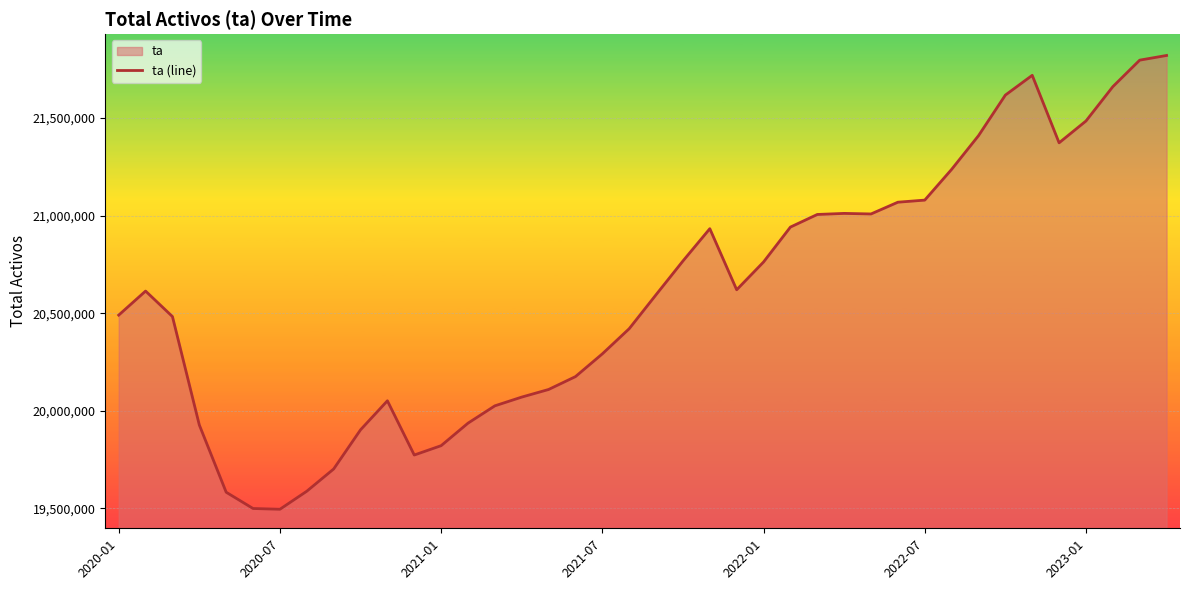

What is the greatest value displayed?

21820291